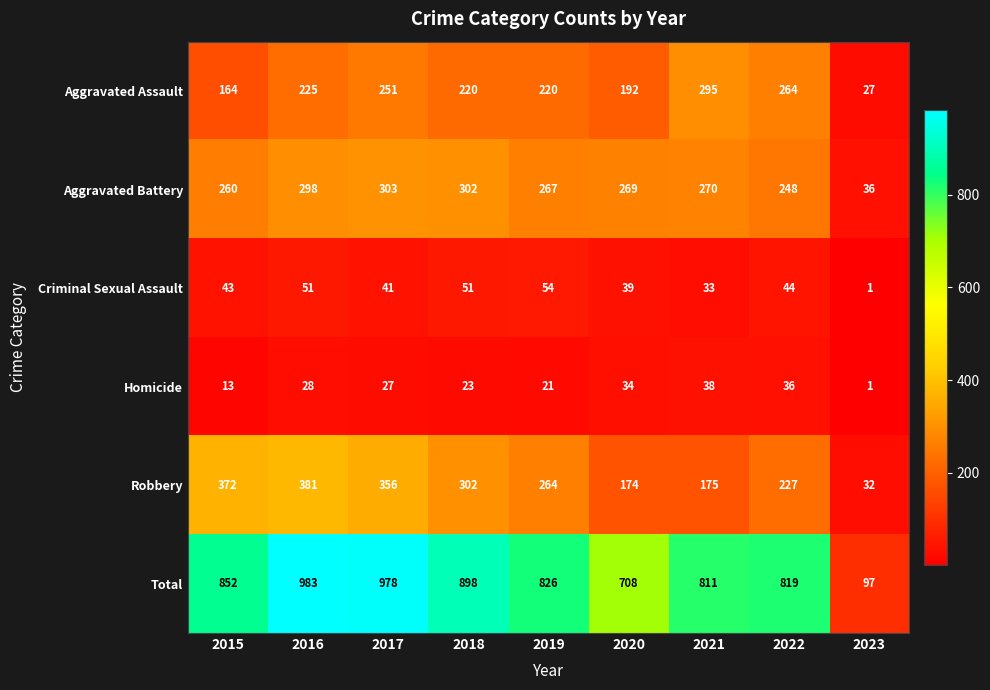

At which category is the sum across all series the highest?

2016